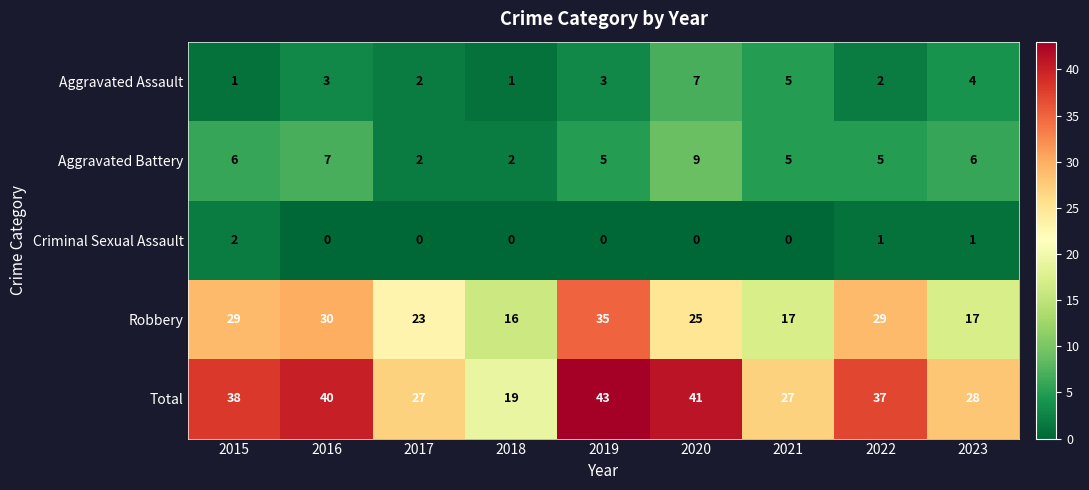

Which series has the largest range (max minus min)?

Total